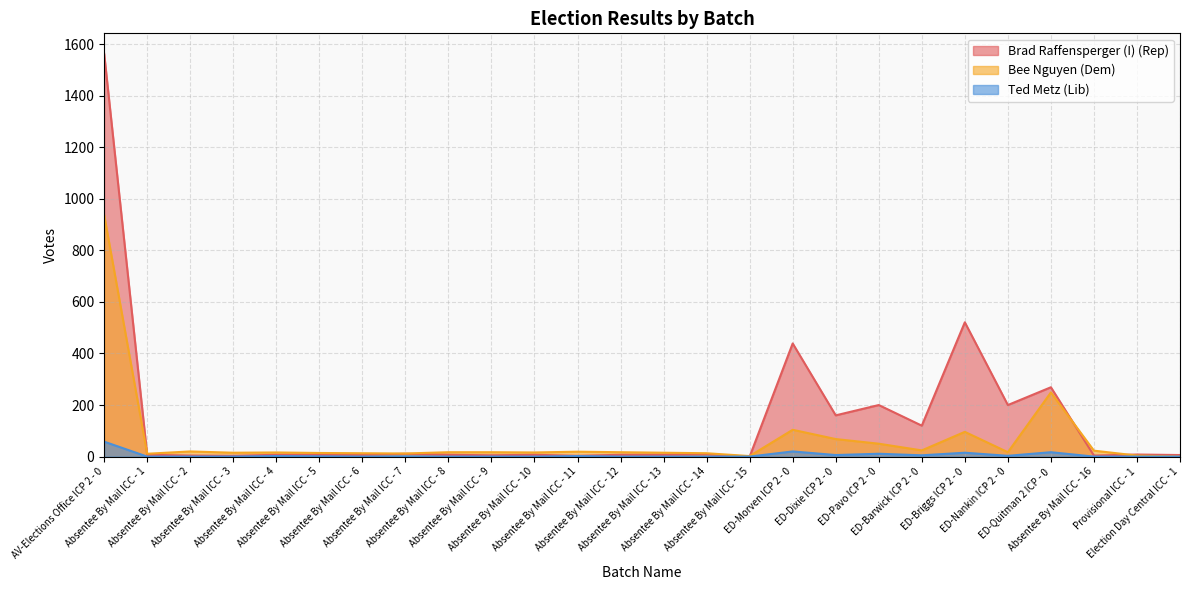

How many lines are shown in the chart?

3